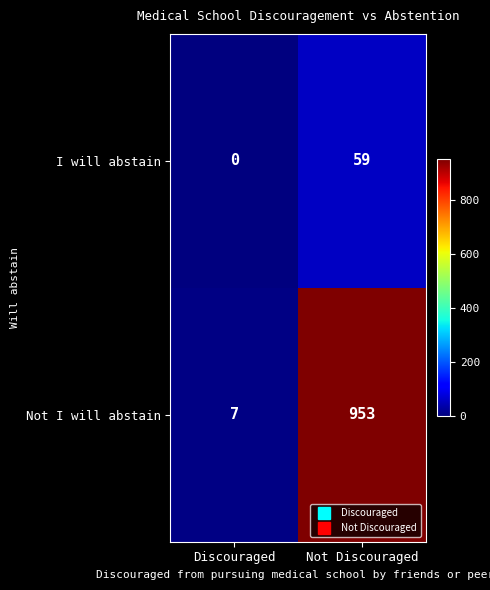

Rank the series at Discouraged from highest to lowest value.

Not I will abstain, I will abstain